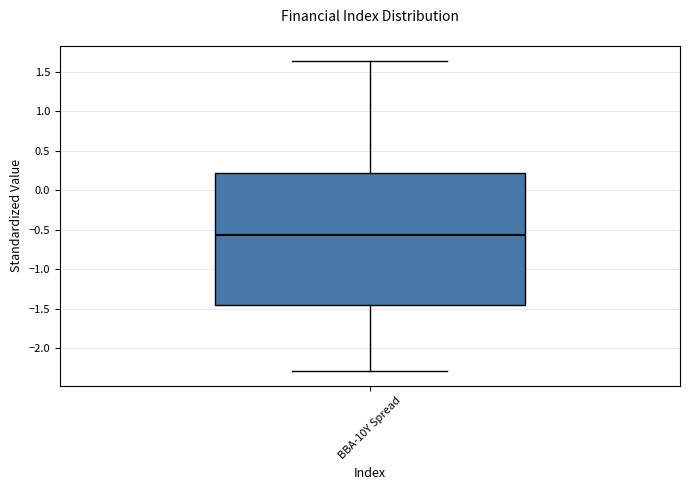

Read this box plot against the y-axis: the position of the median line, the range covered by the box, and the ends of both whiskers. The values are not printed on the chart, so give them approximately, as read against the axis.

median -0.55, box -1.45 to 0.20, whiskers -2.30 to 1.65